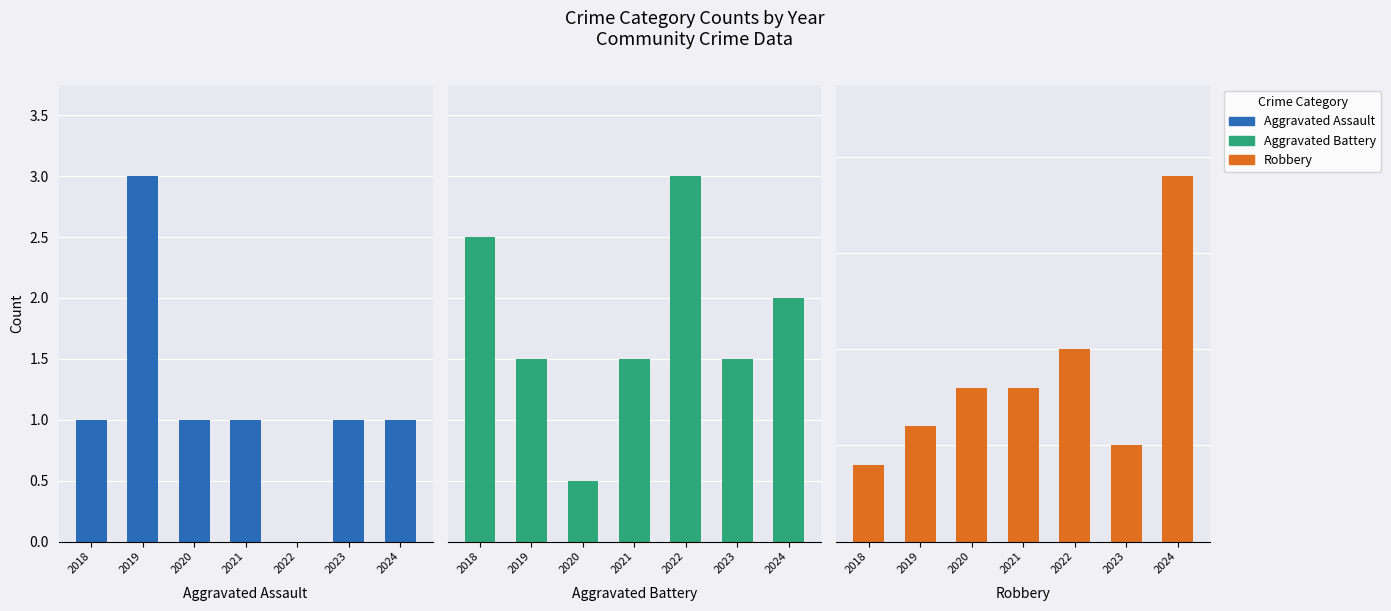

How many data points does each series have?

7